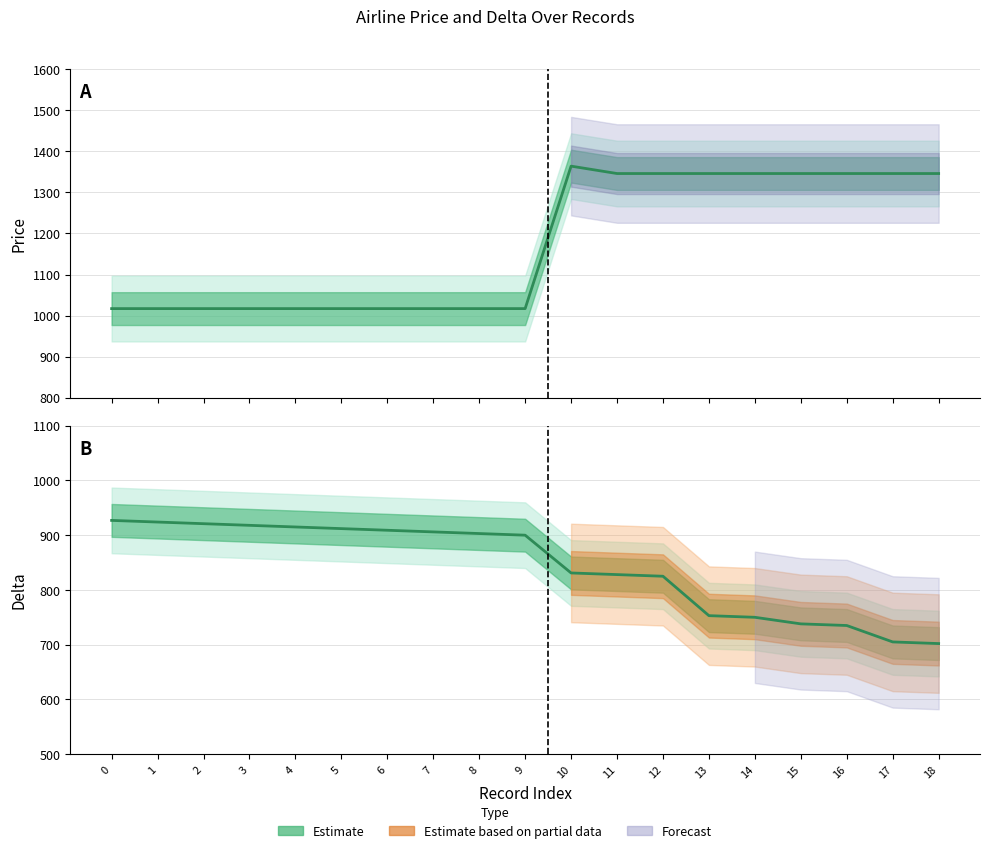

What is the value of the delta point at the 14th from the left?

753